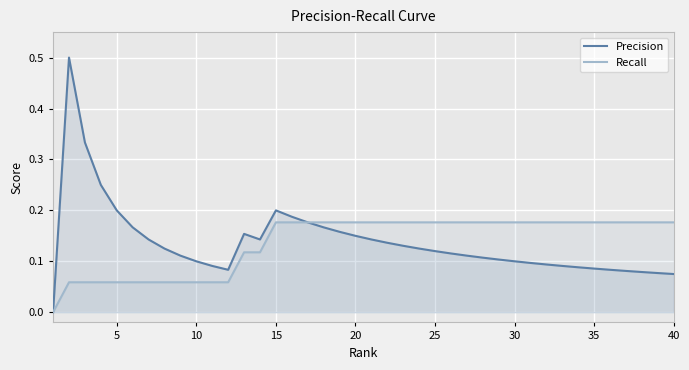

What is the average value of the Precision series?

0.1